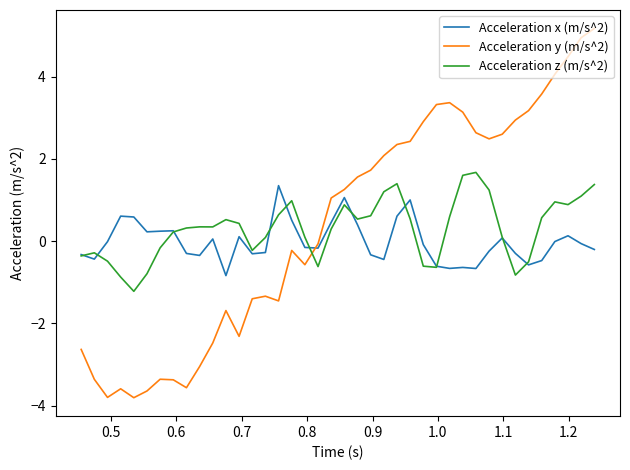

What is the average value of the Acceleration z (m/s^2) series?

0.3